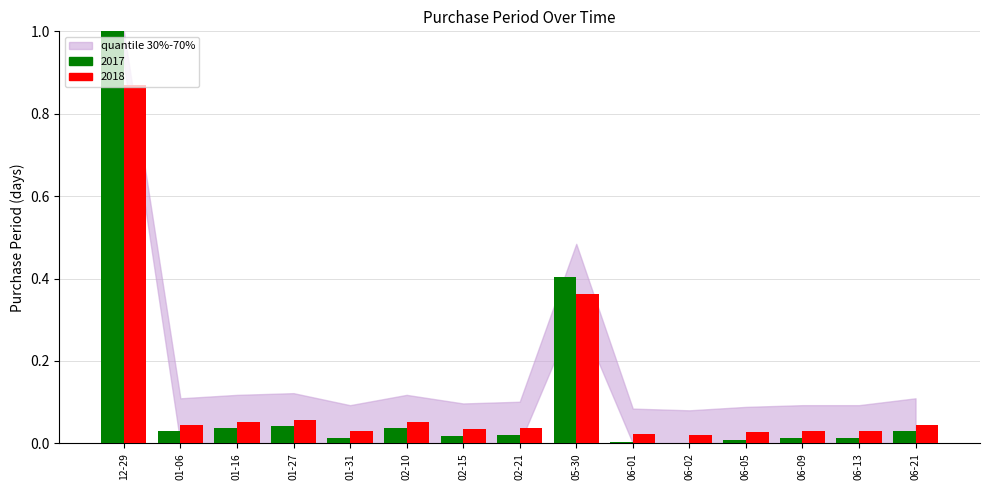

The value of 2017 at 02-10 is 0.0. True or false?

True